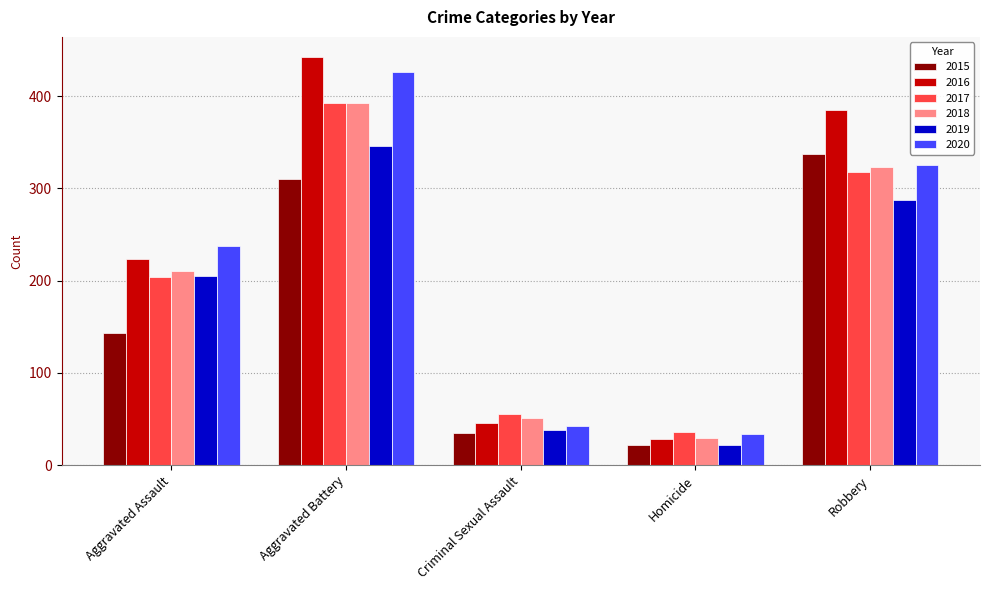

Does the chart contain stacked bars?

No